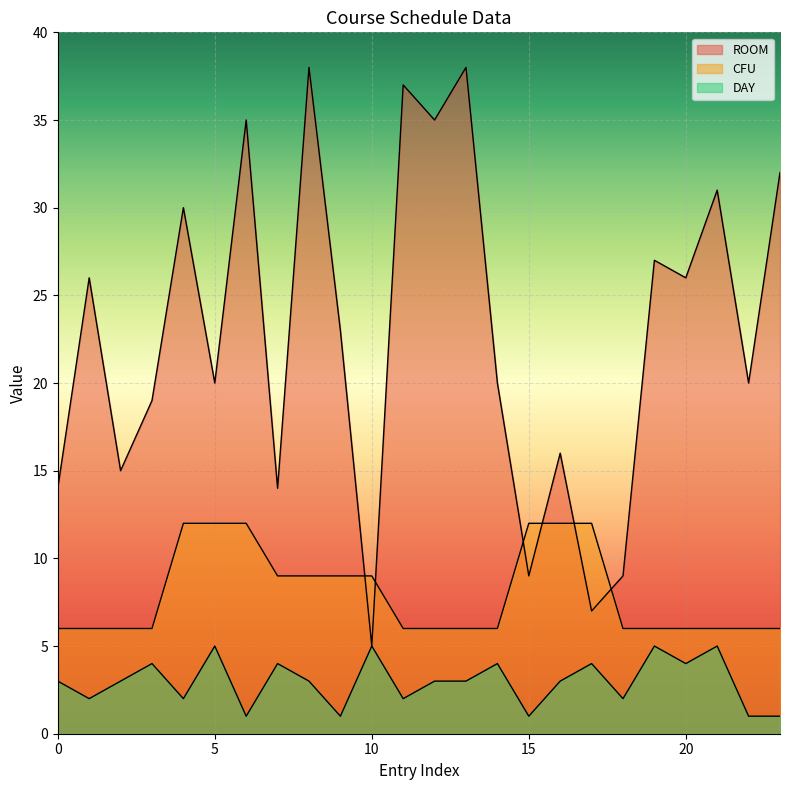

True or false: CFU has more than 0 interior local peaks.

False